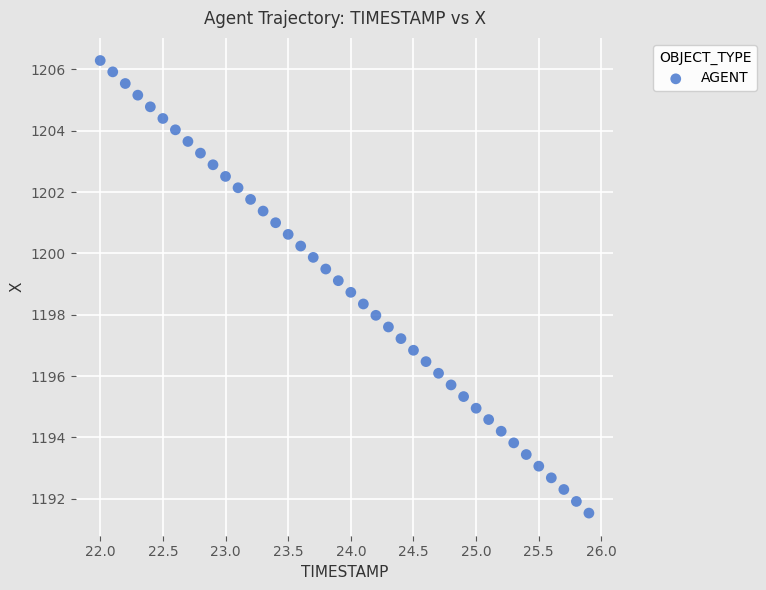

What is the range of Y values (max minus min)?

14.8